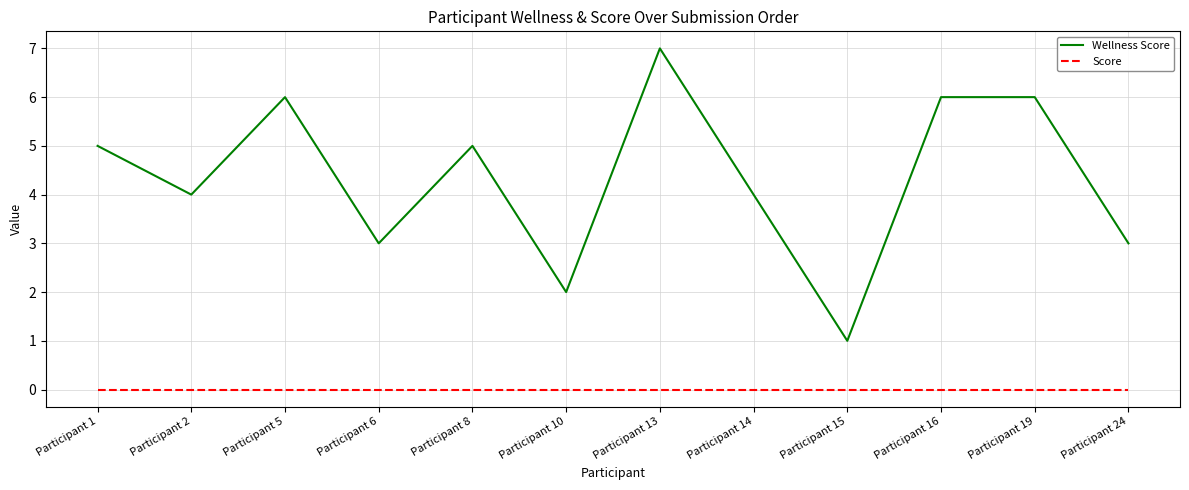

True or false: Wellness Score and Score cross at least once.

False